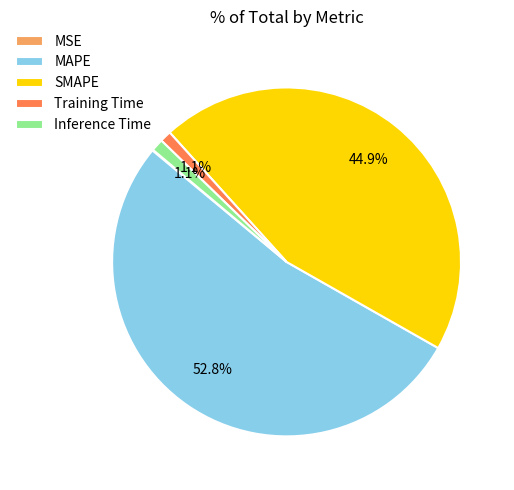

Is it true that Inference Time is 6% of the pie?

False